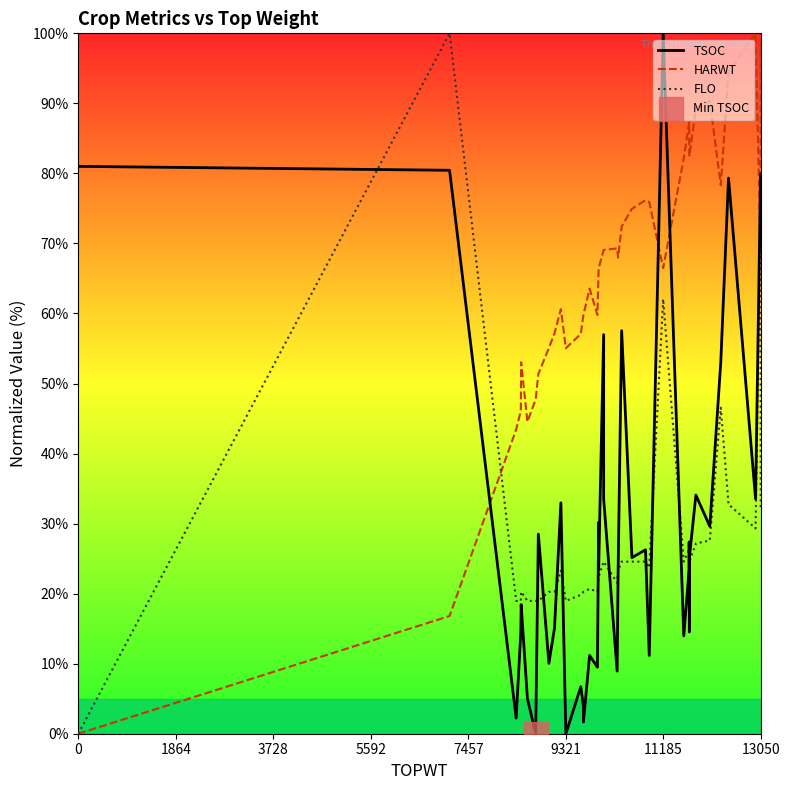

Is the value of TSOC at 10 greater than the value of FLO at 11?

Yes